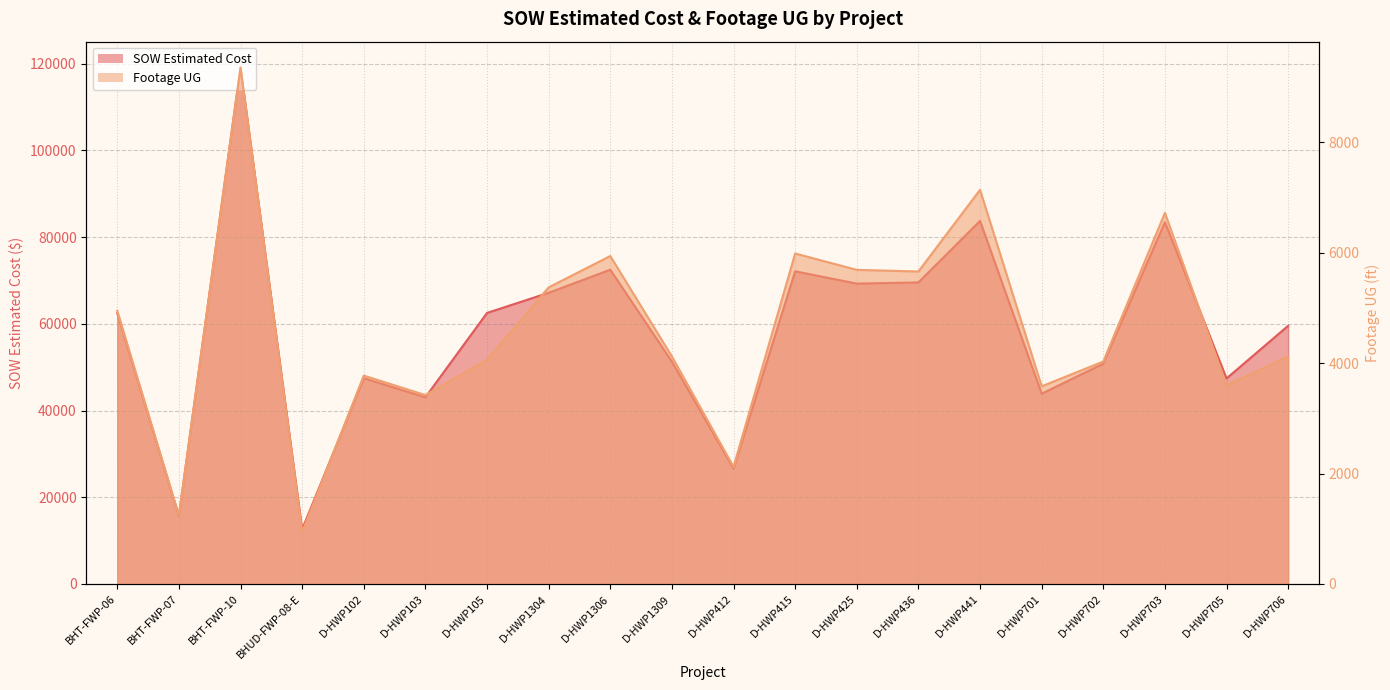

Count the number of data series in this chart.

2